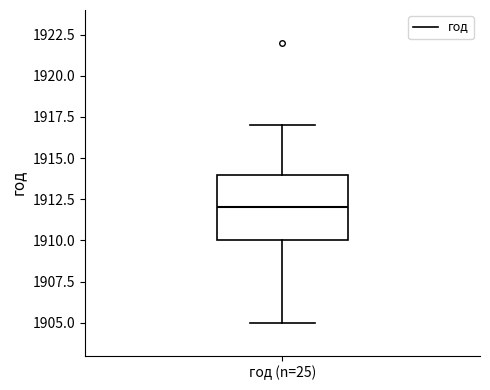

Read this box plot against the y-axis: the position of the median line, the range covered by the box, and the ends of both whiskers. The values are not printed on the chart, so give them approximately, as read against the axis.

median 1912, box 1910 to 1914, whiskers 1905 to 1917